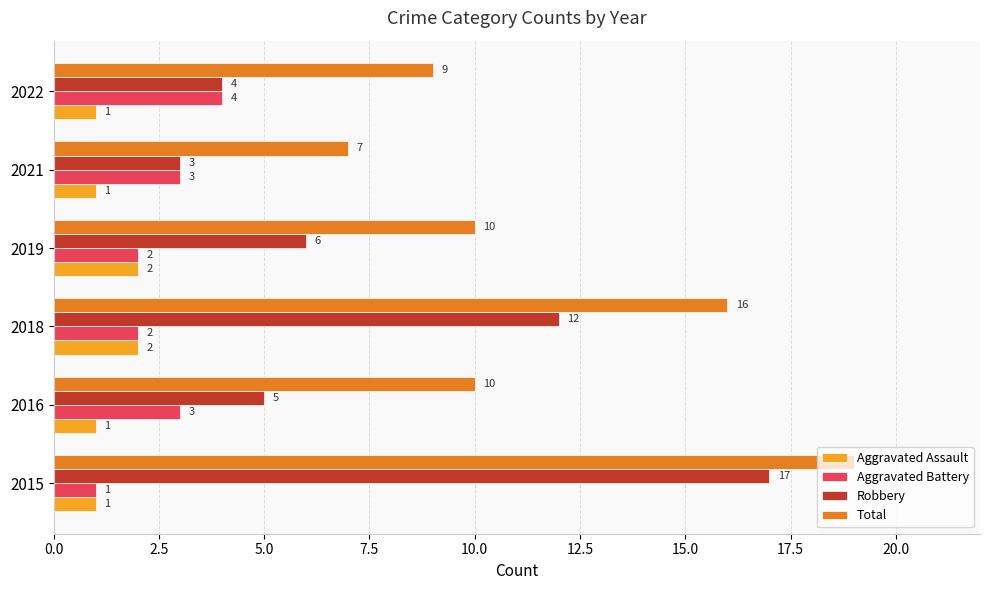

List the labels in order of Robbery value, smallest first.

2021, 2022, 2016, 2019, 2018, 2015